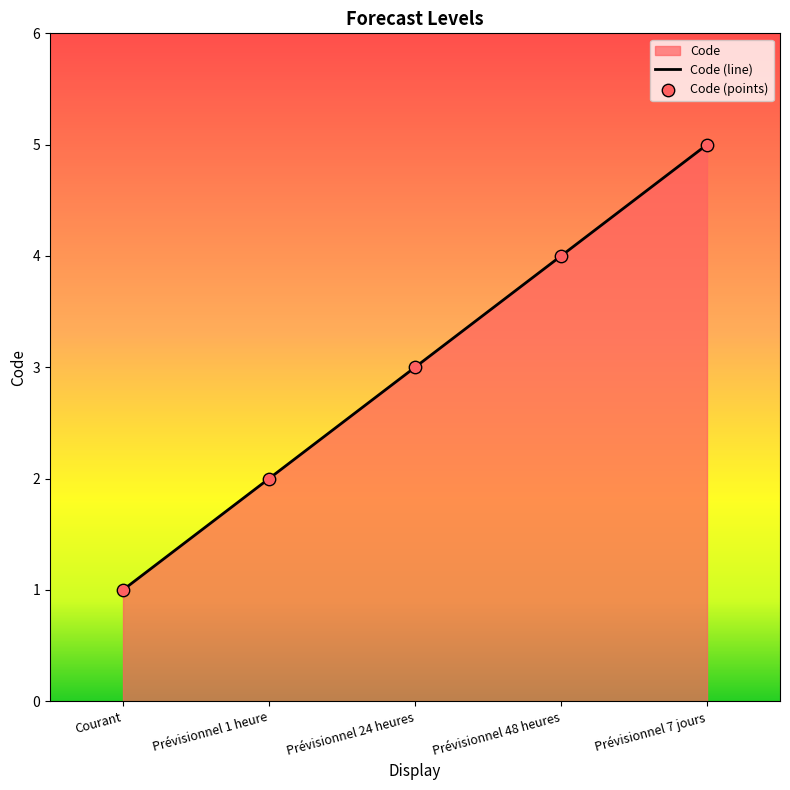

Between Prévisionnel 1 heure and Prévisionnel 7 jours, which is larger?

Prévisionnel 7 jours